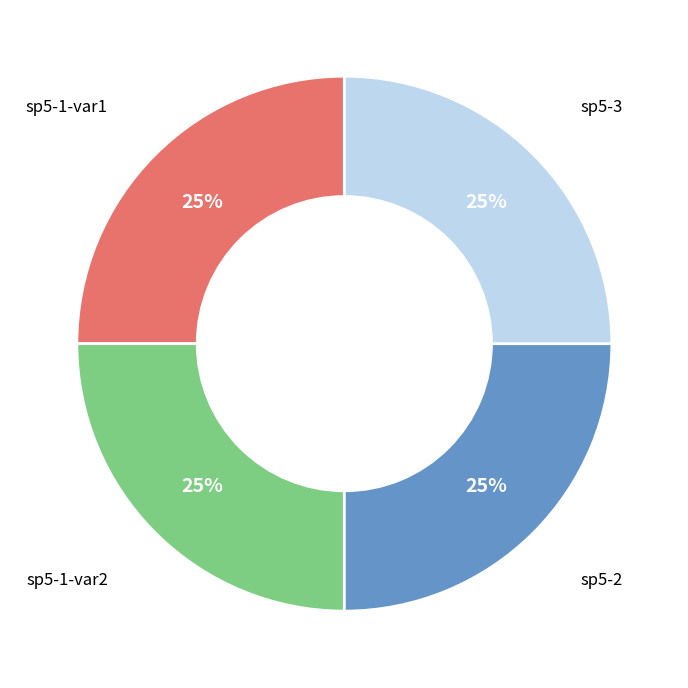

Does sp5-1-var2 represent more than half of the total?

No